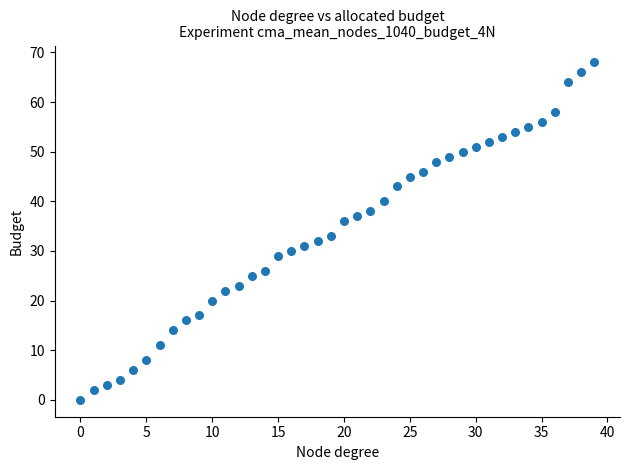

What is the range of Y values (max minus min)?

68